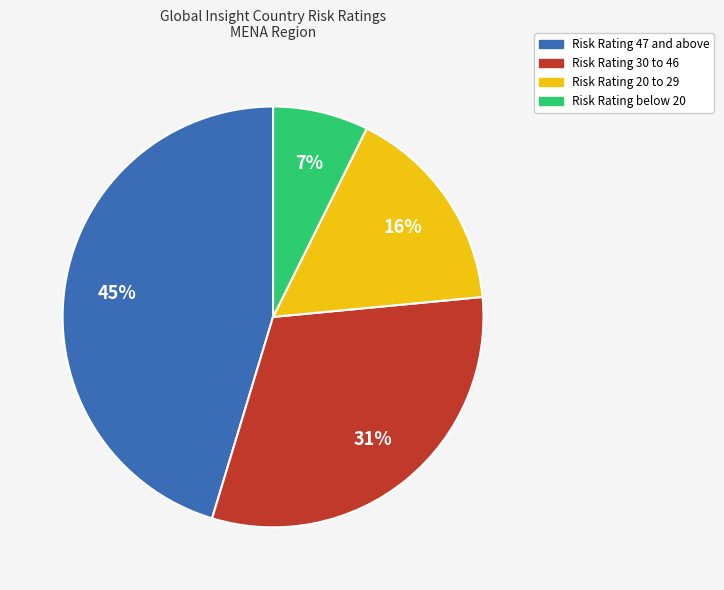

To the nearest percent, what is the difference between the largest and smallest slice percentages?

38%